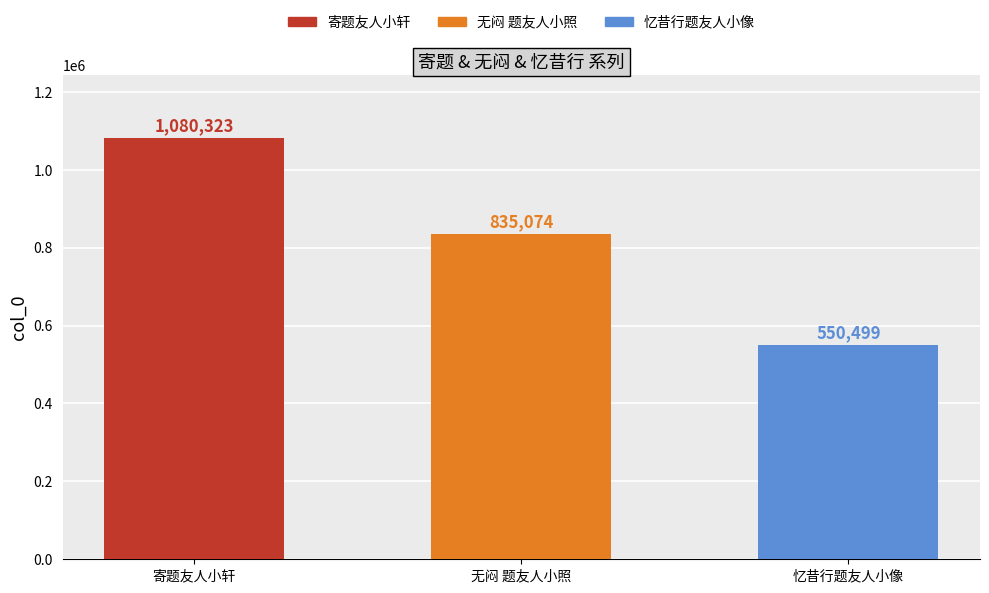

List the labels in order of value, largest first.

寄题友人小轩, 无闷 题友人小照, 忆昔行题友人小像